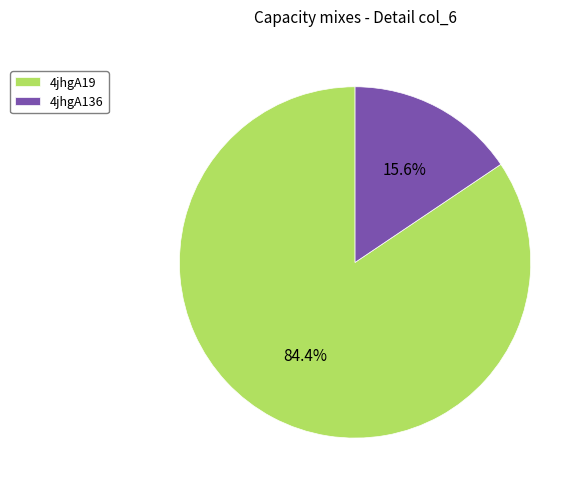

To the nearest percent, what is the difference between the largest and smallest slice percentages?

69%